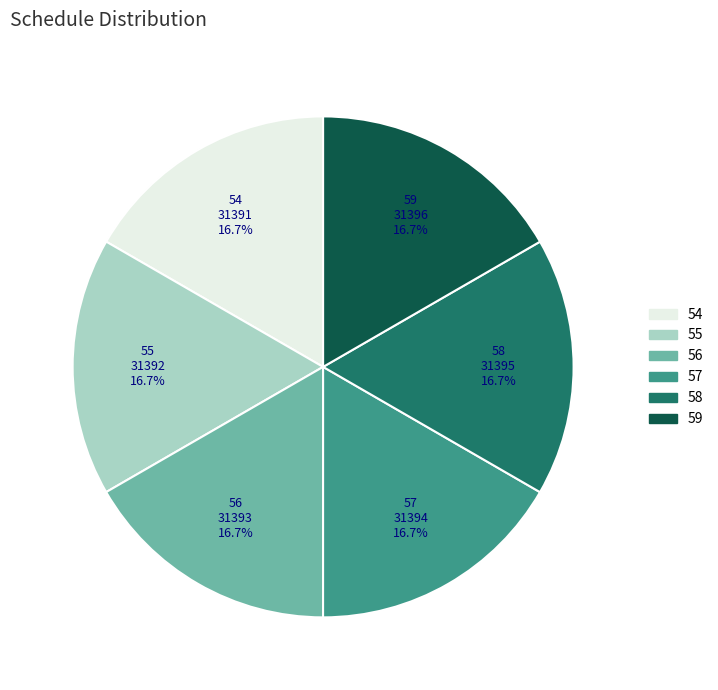

What is the total percentage of 57 and 55?

33.3%